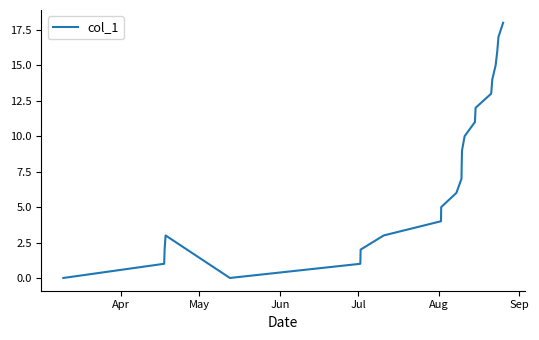

What is the difference between the maximum and minimum values?

18